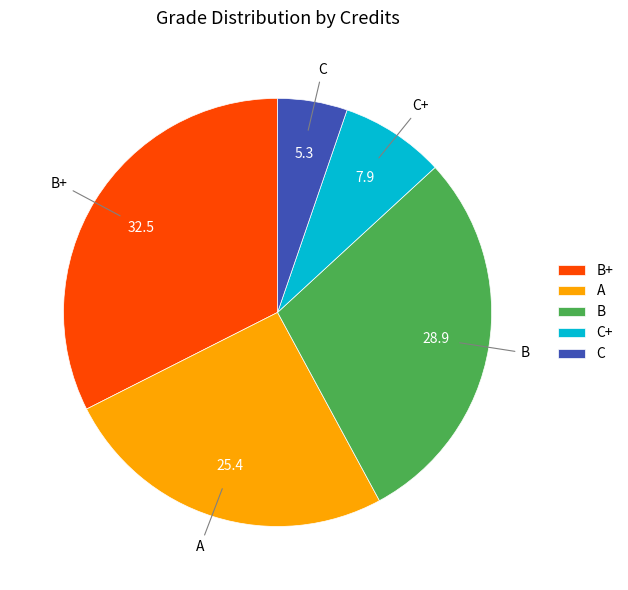

Is it true that C+ is 2% of the pie?

False